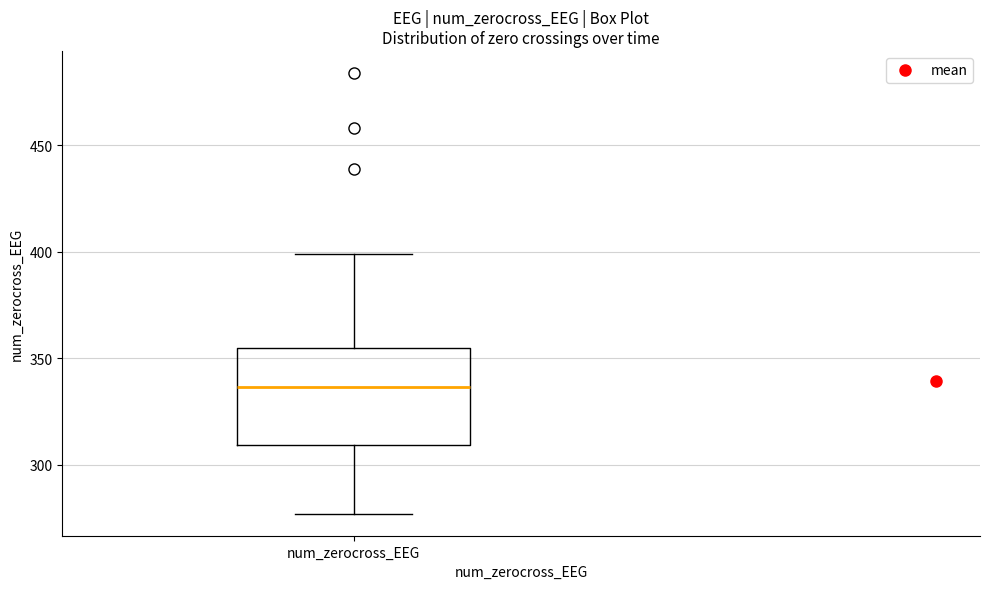

Read this box plot against the y-axis: the position of the median line, the range covered by the box, and the ends of both whiskers. The values are not printed on the chart, so give them approximately, as read against the axis.

median 335, box 310 to 355, whiskers 275 to 400